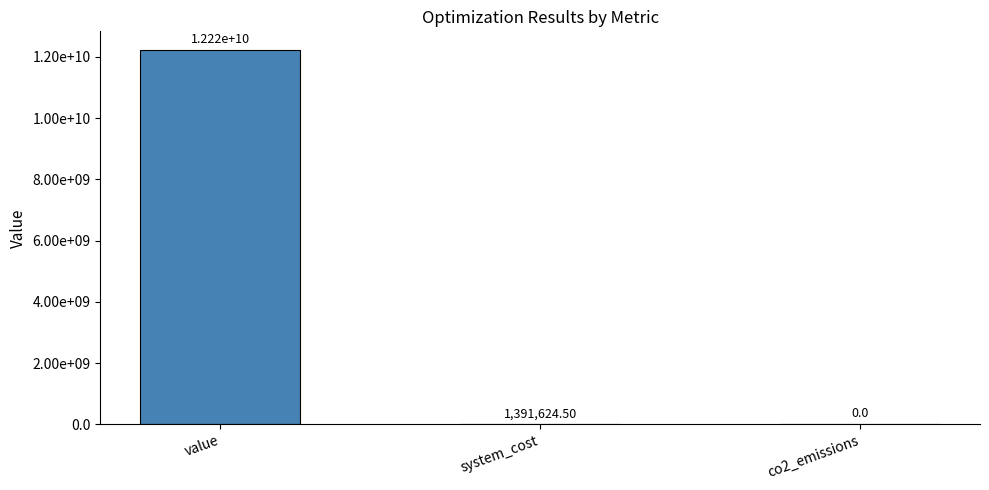

List the labels in order of value, smallest first.

co2_emissions, system_cost, value